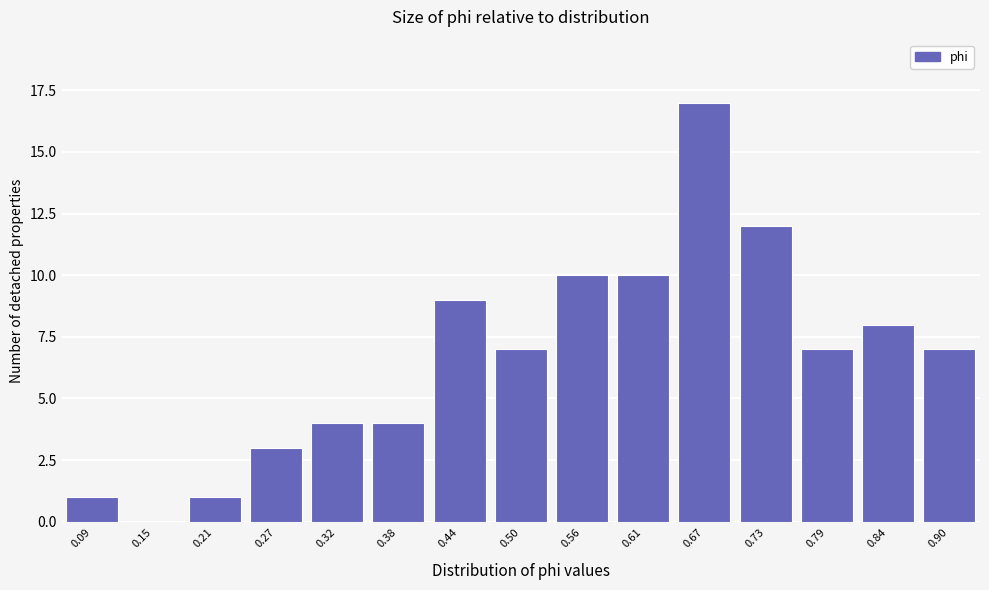

Reading left to right, extract all data points from this chart.

0.09=1	0.15=0	0.21=1	0.27=3	0.32=4	0.38=4	0.44=9	0.50=7	0.56=10	0.61=10	0.67=17	0.73=12	0.79=7	0.84=8	0.90=7